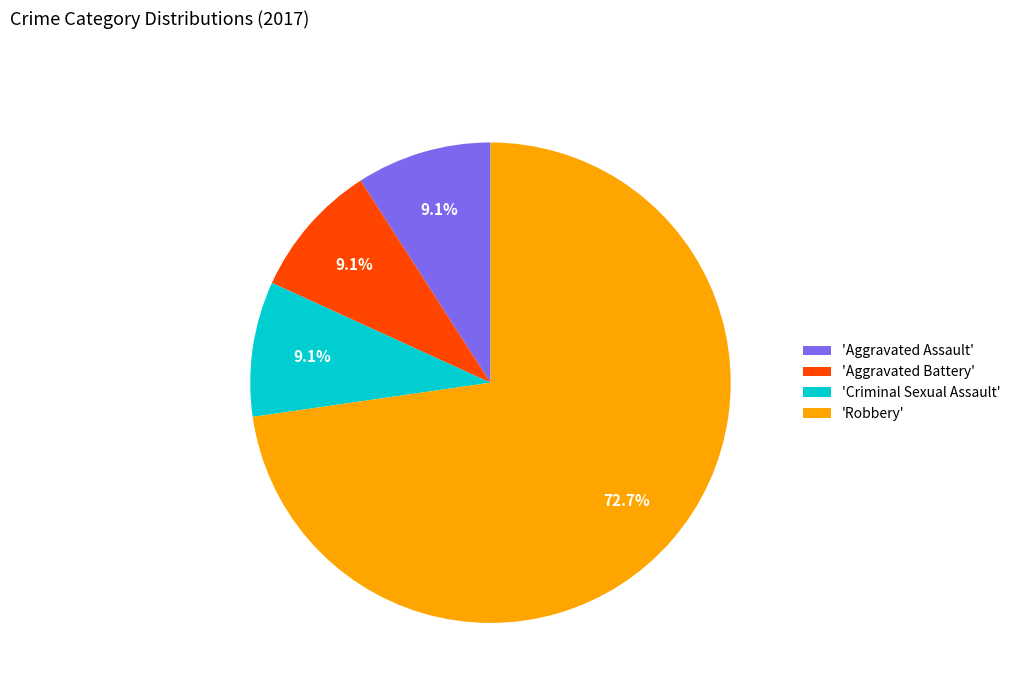

How many slices are in this pie chart?

4